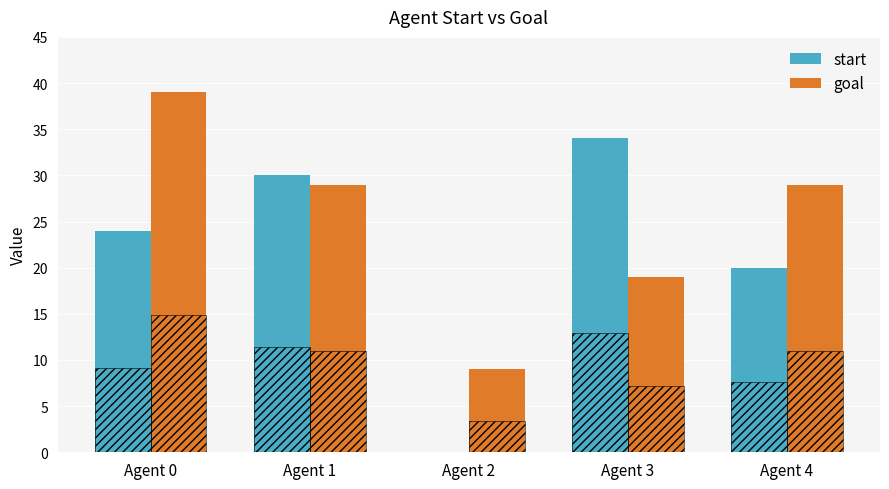

What value does the start series have at Agent 1, to the nearest 5?

30